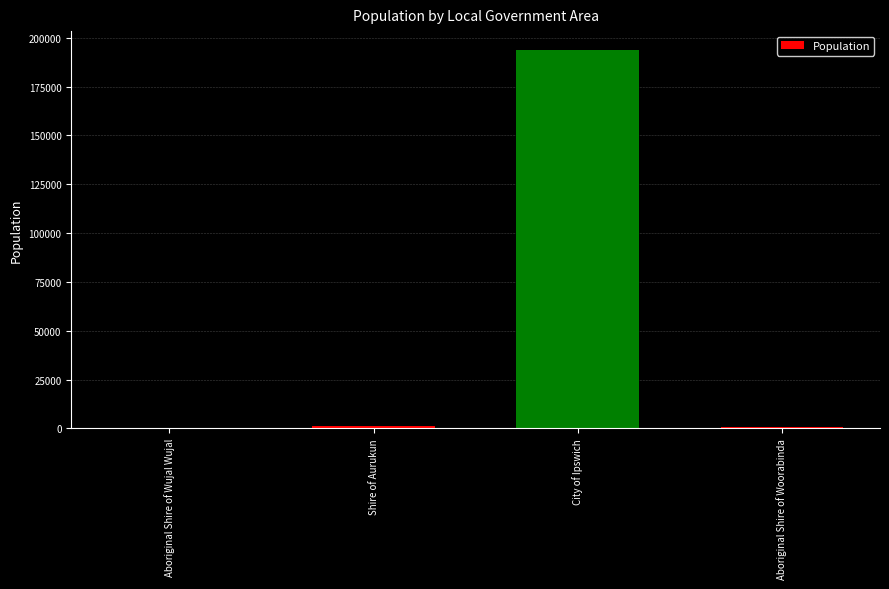

True or false: the data shows 93942 at City of Ipswich.

False